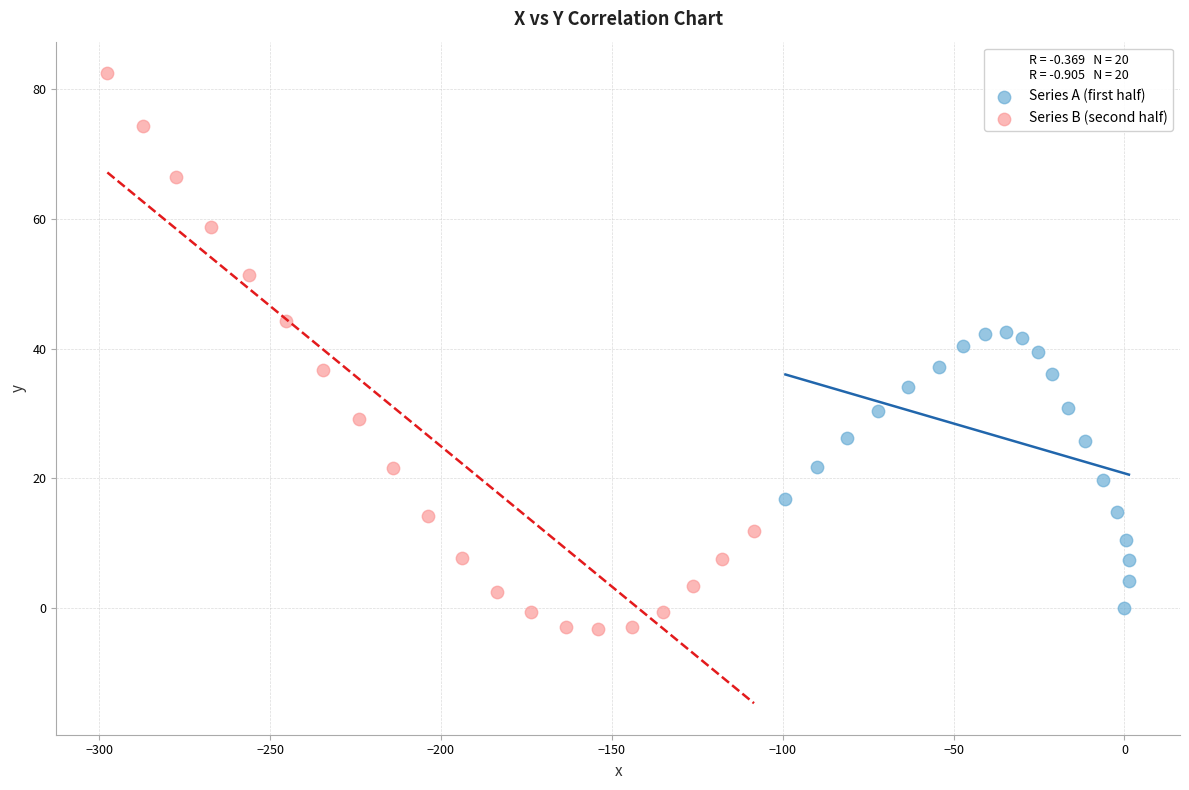

Which series contains the lowest Y value?

Series B (second half)